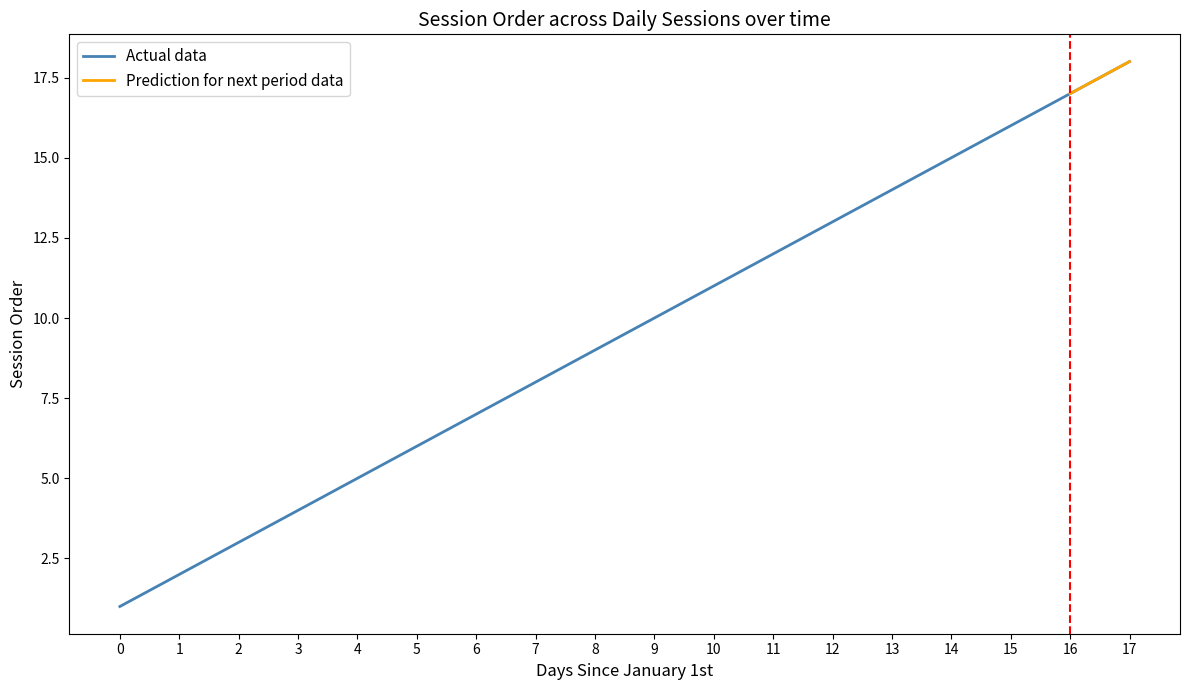

What is the value of the 7th point from the left?

7